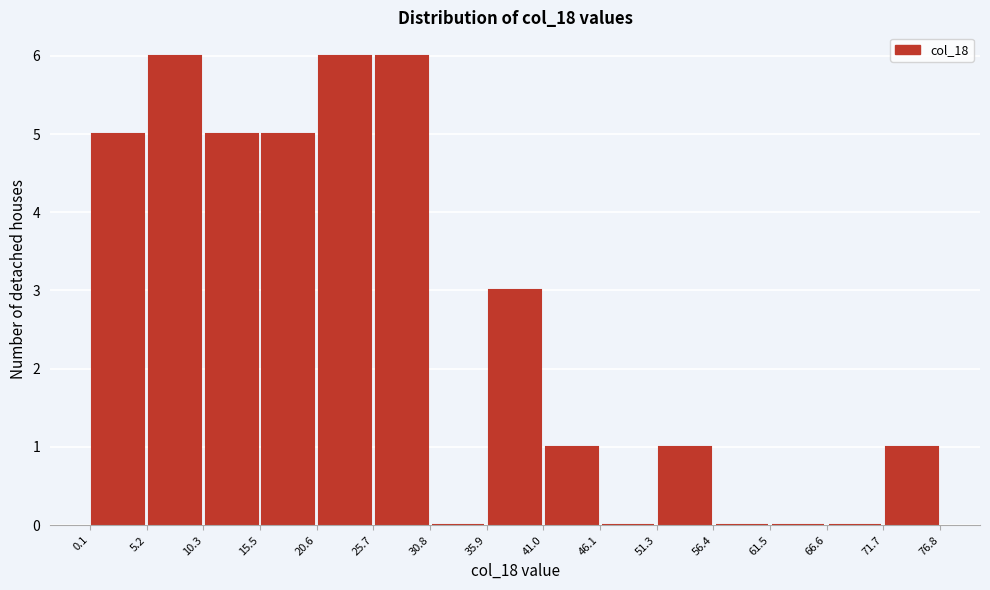

Reading left to right, transcribe this chart: for each bar, give the range it covers on the x-axis and its height. The values are not printed on the chart, so give them approximately, as read against the axis.

0.1 to 5.2: 5
5.2 to 10.3: 6
10.3 to 15.5: 5
15.5 to 20.6: 5
20.6 to 25.7: 6
25.7 to 30.8: 6
30.8 to 35.9: 0
35.9 to 41.0: 3
41.0 to 46.1: 1
46.1 to 51.3: 0
51.3 to 56.4: 1
56.4 to 61.5: 0
61.5 to 66.6: 0
66.6 to 71.7: 0
71.7 to 76.8: 1